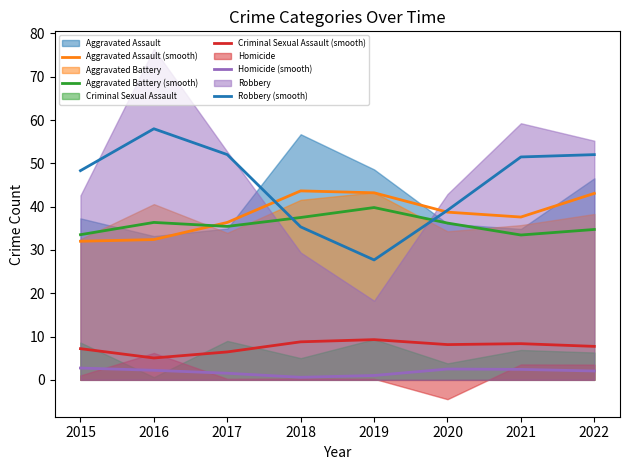

What is the spread (max minus min) of values at 2018?

43.1